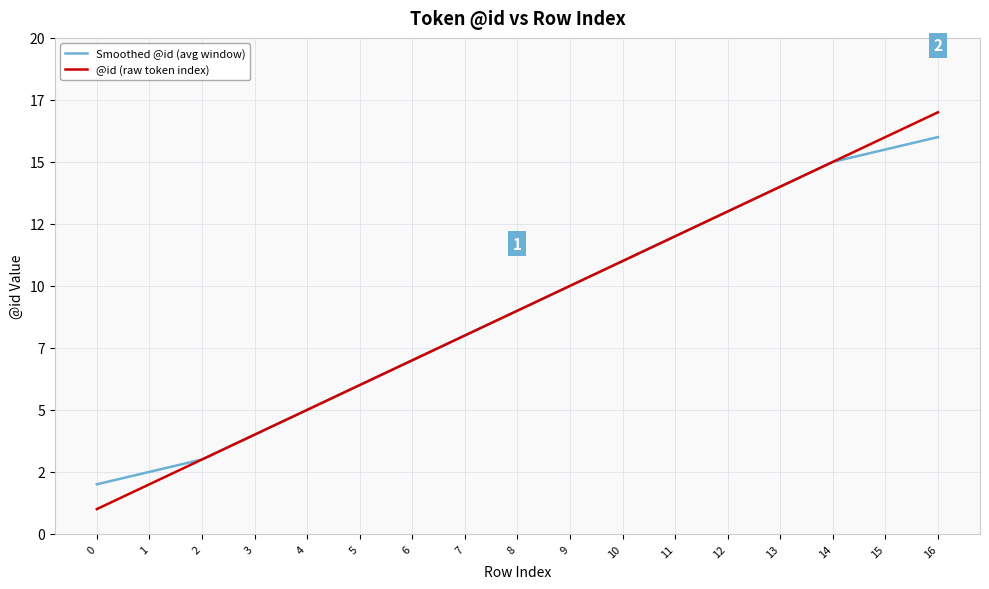

Which series has the largest total across all categories?

Smoothed @id (avg window)